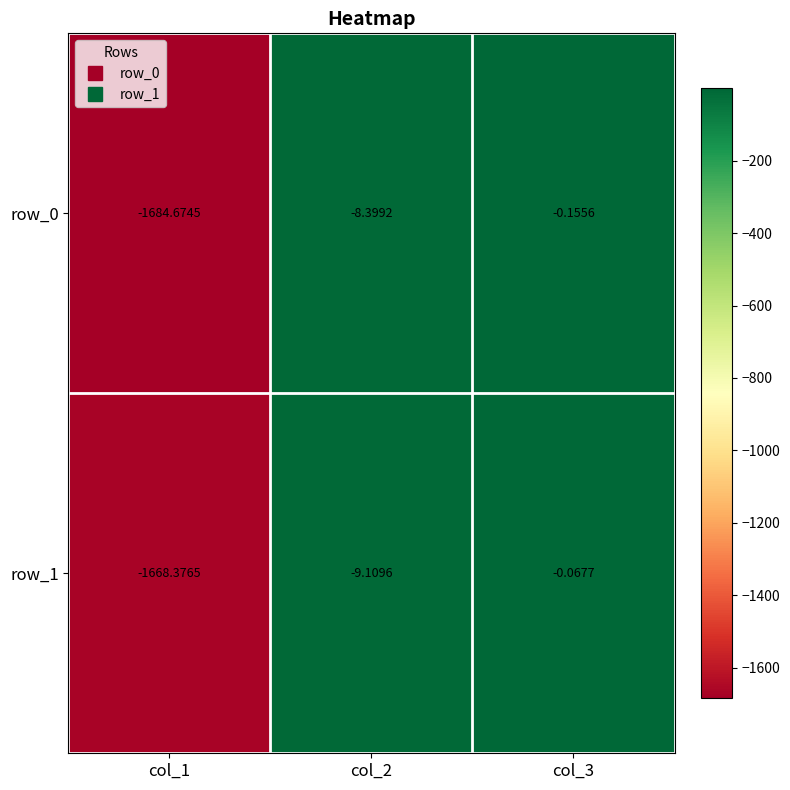

Is the value of row_0 at col_3 greater than the value of row_1 at col_3?

No